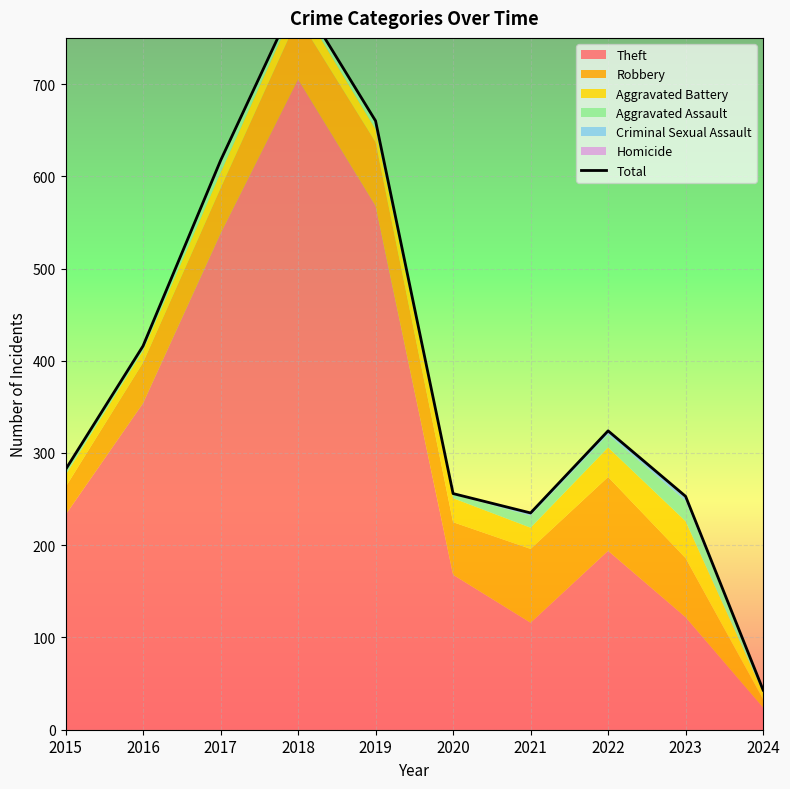

List the labels in order of value, largest first.

2018, 2019, 2017, 2016, 2022, 2015, 2020, 2023, 2021, 2024